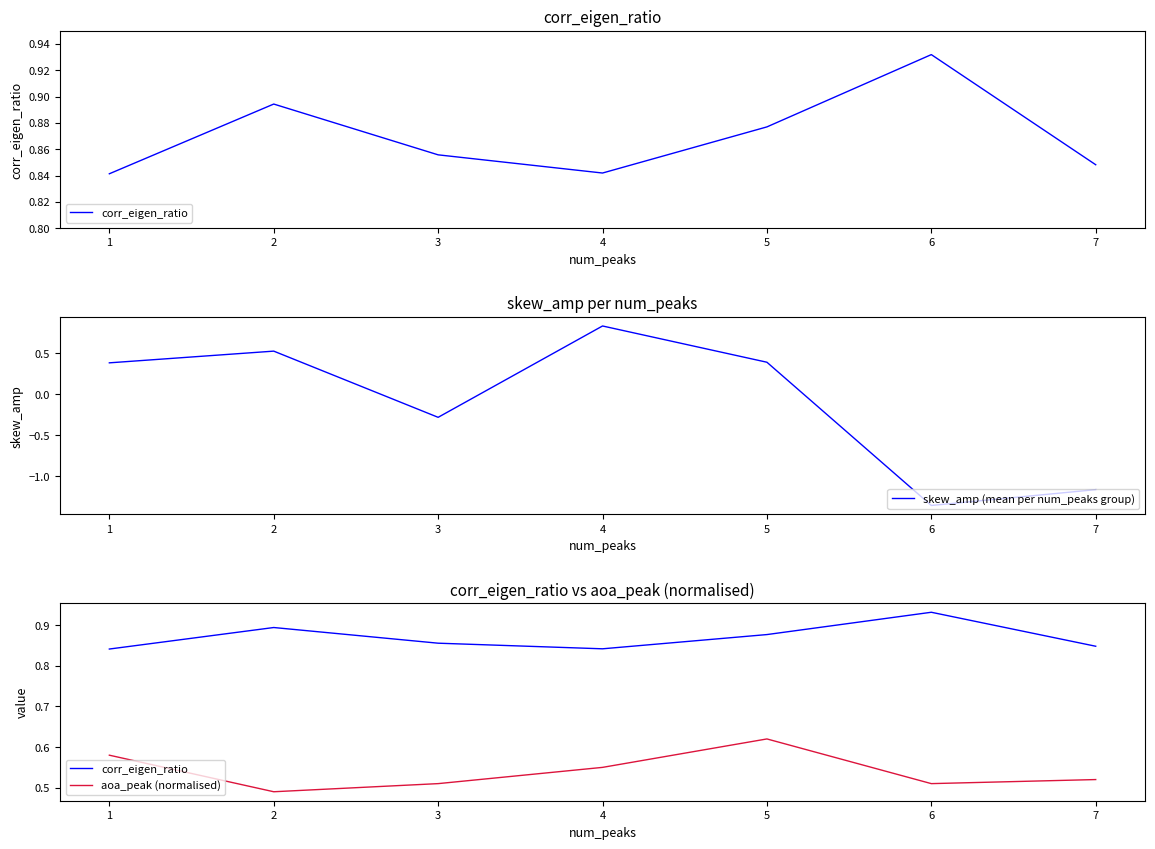

At which label is skew_amp (mean per num_peaks group) closest to 0?

3